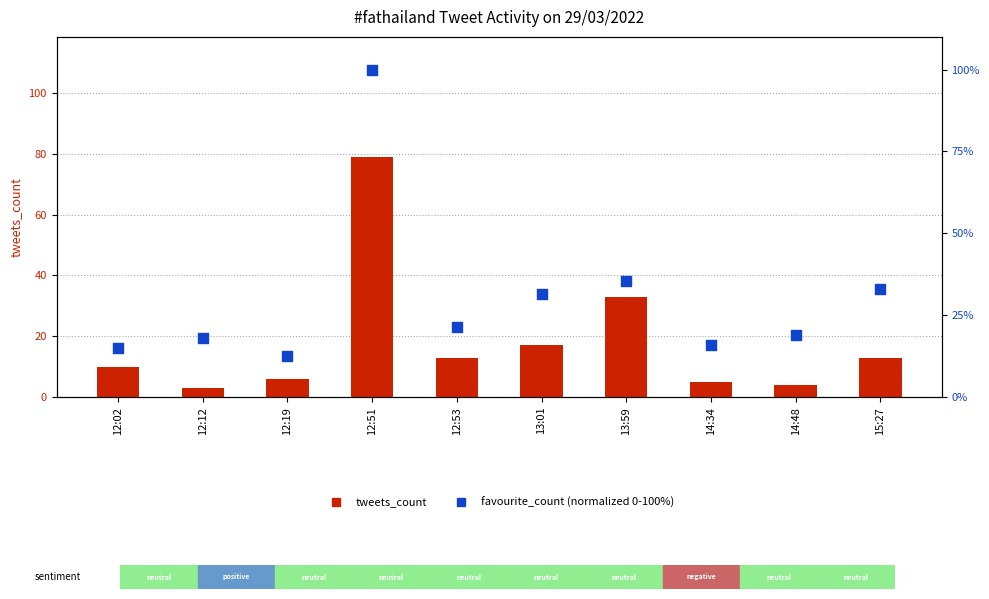

Which series reaches the maximum Y coordinate?

favourite_count (normalized)